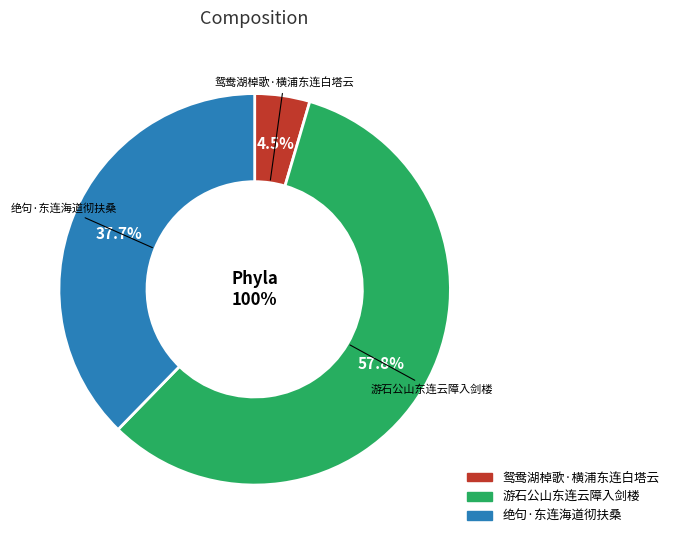

To the nearest percent, what is the combined percentage of 游石公山东连云障入剑楼 and 鸳鸯湖棹歌·横浦东连白塔云?

62%